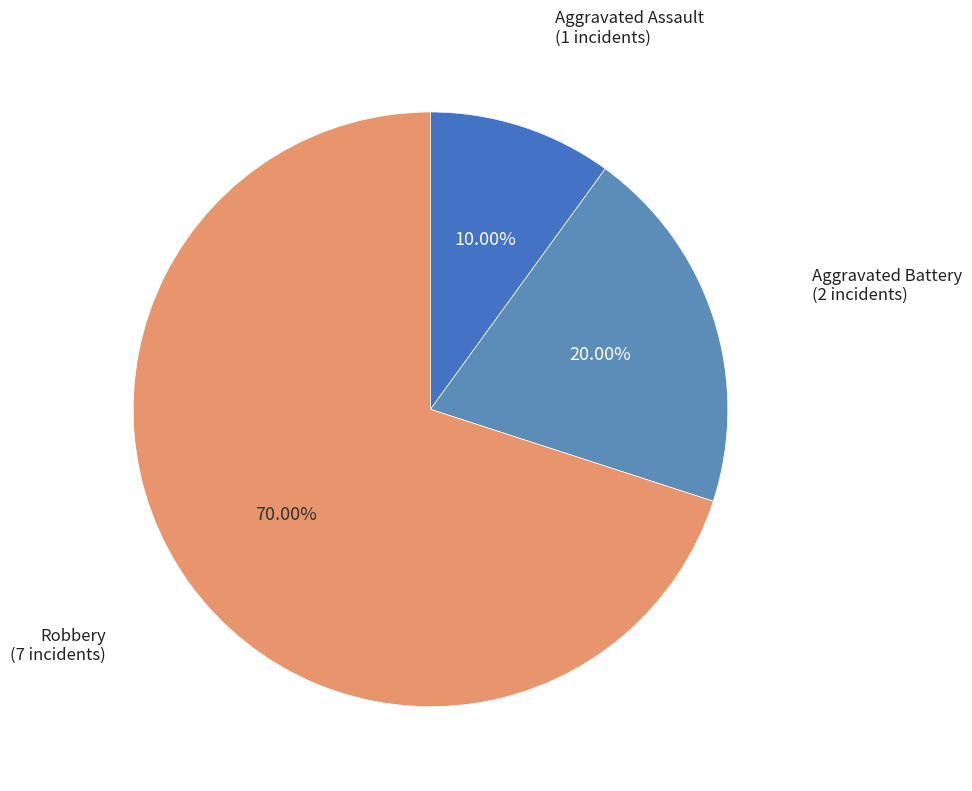

How many slices are in this pie chart?

3